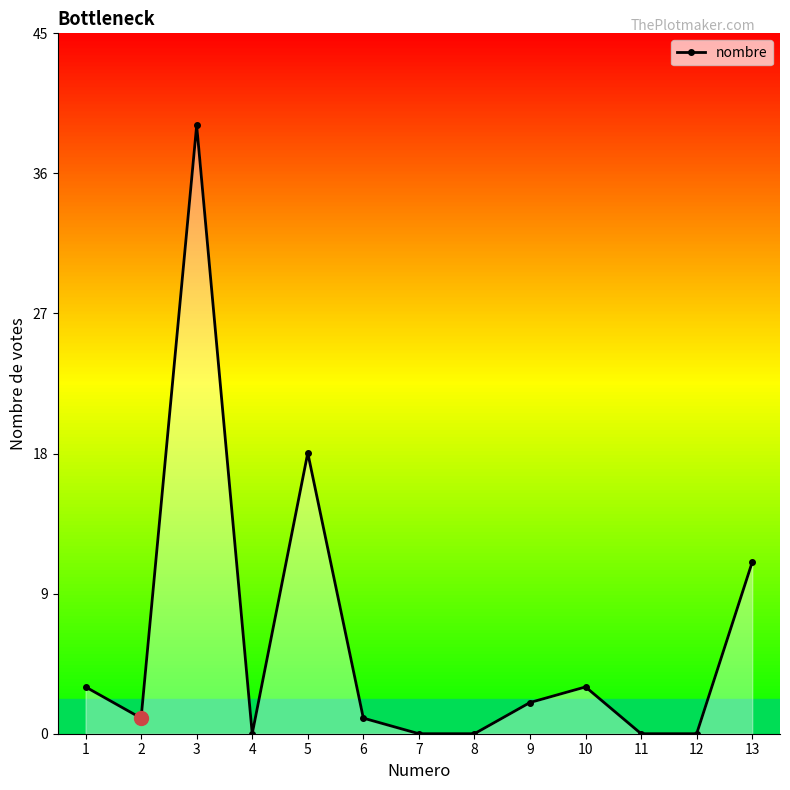

The chart shows a value of 1 at 6. True or false?

True